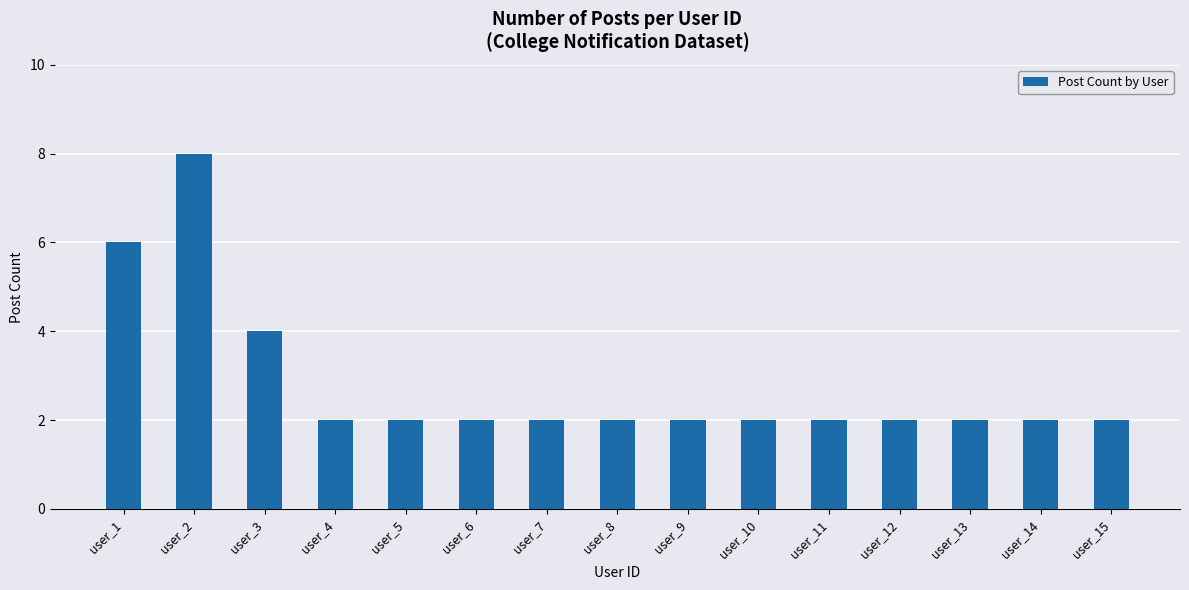

Reading left to right, transcribe all the data shown in this chart.

user_1=6	user_2=8	user_3=4	user_4=2	user_5=2	user_6=2	user_7=2	user_8=2	user_9=2	user_10=2	user_11=2	user_12=2	user_13=2	user_14=2	user_15=2